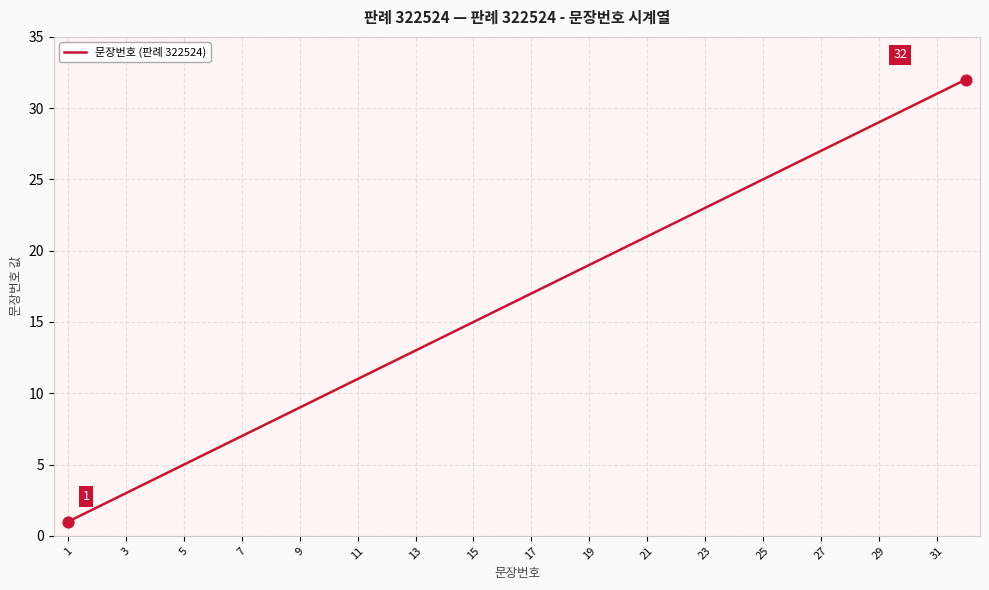

What is the greatest value displayed?

32